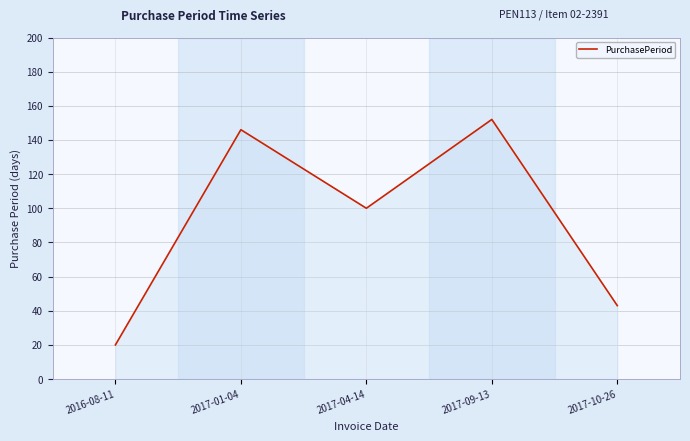

The value at 2017-10-26 is 58. True or false?

False